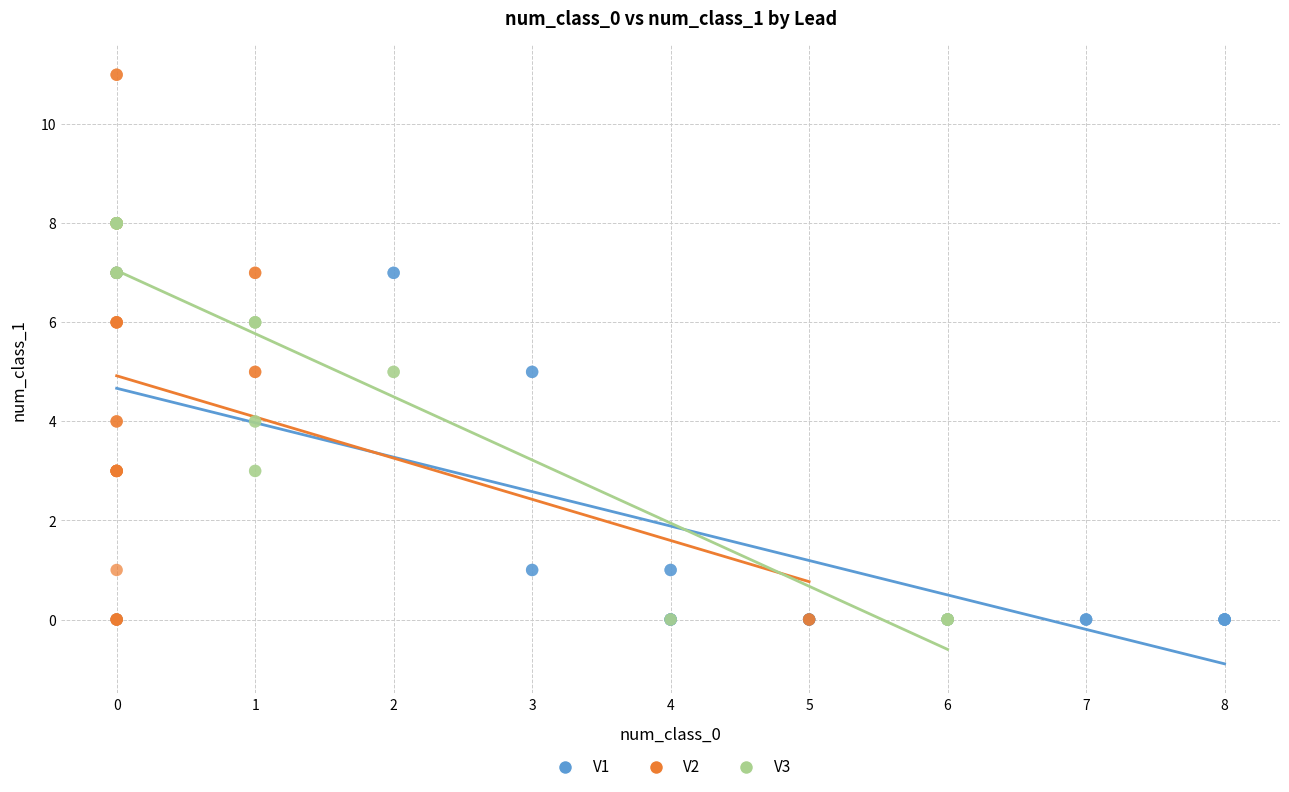

Which series has the widest spread of Y values?

V2